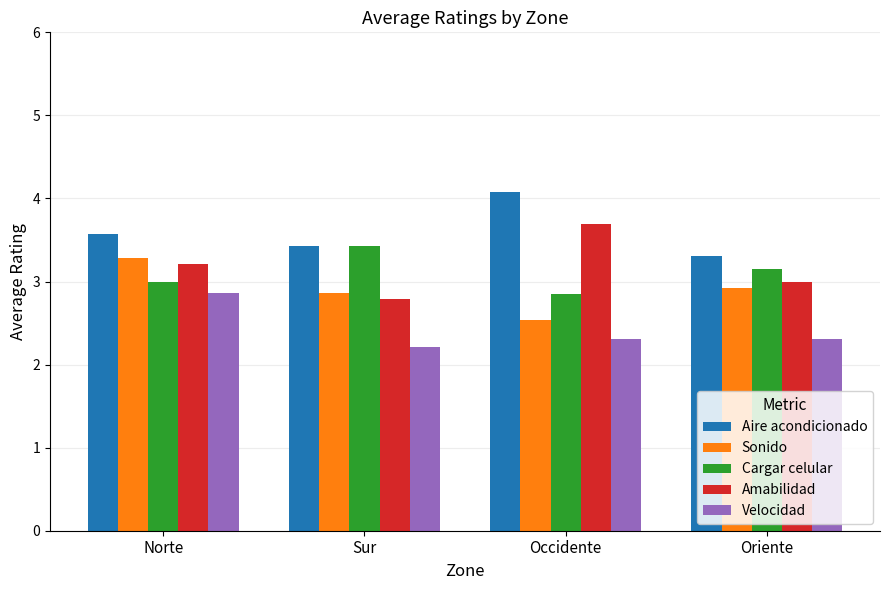

Is the value of Sonido at Oriente greater than the value of Amabilidad at Norte?

No